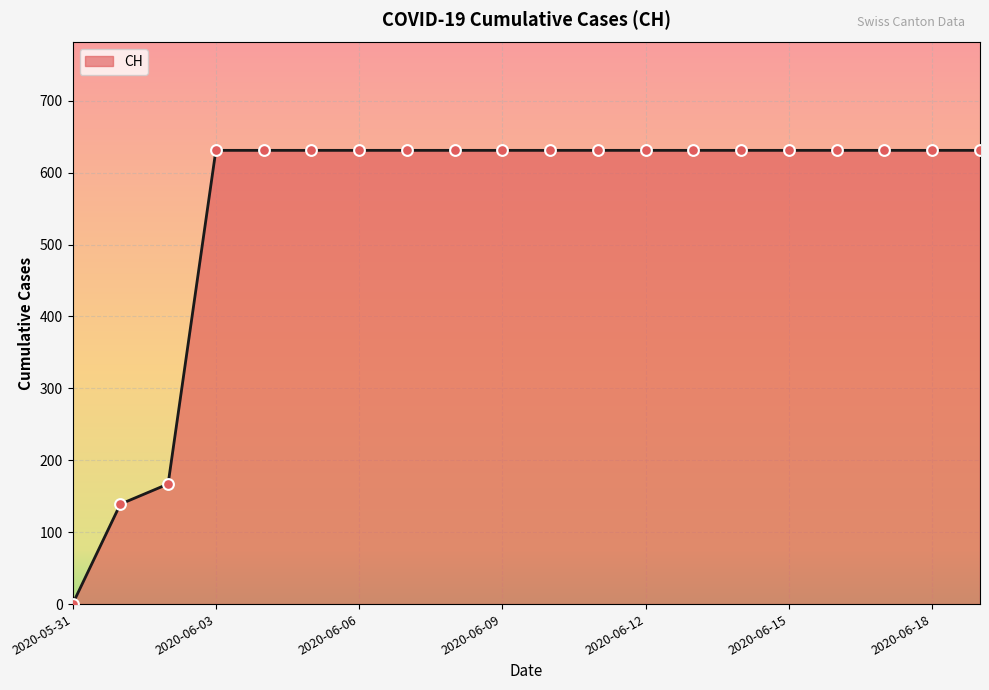

What is the maximum value shown in the chart?

631